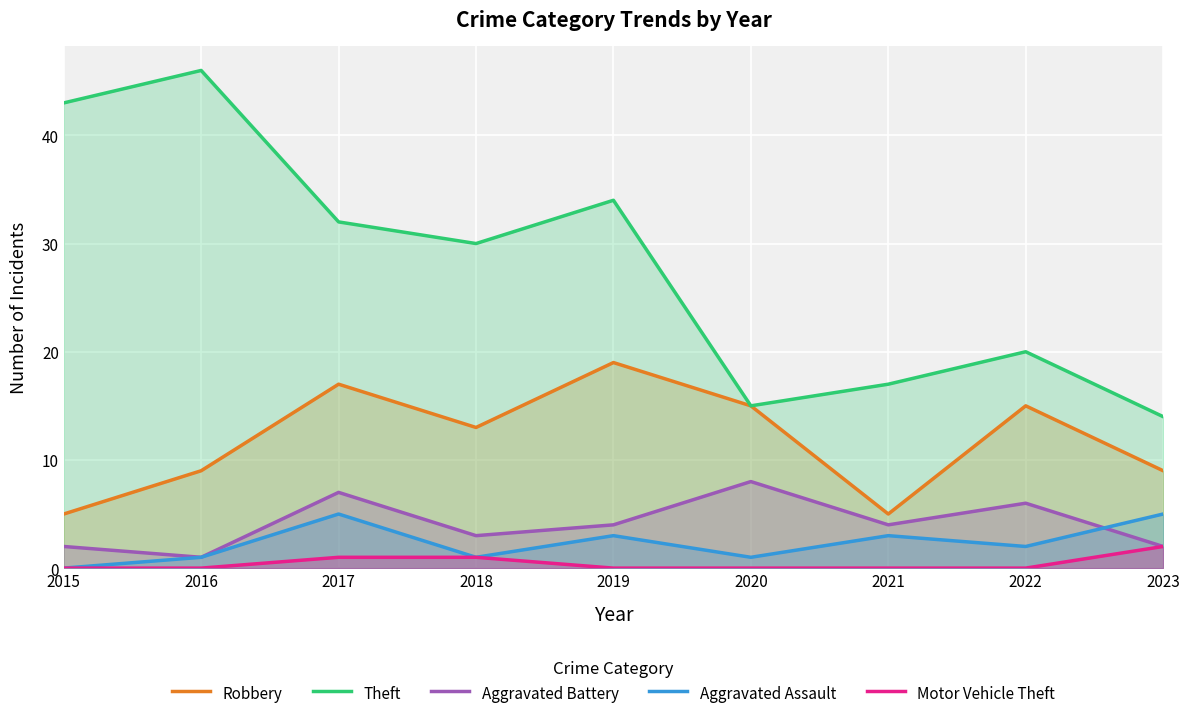

What is the difference between the second highest and minimum values in the Robbery series?

12